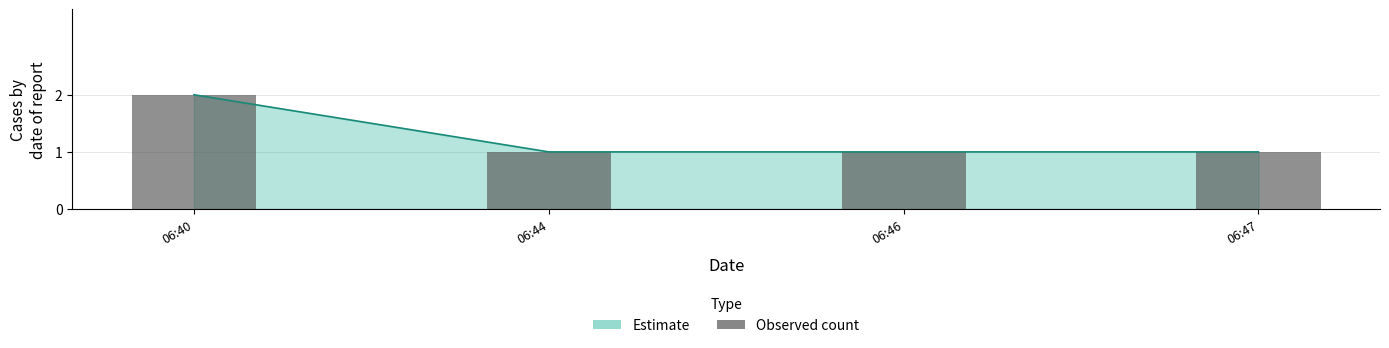

What is the sum of all values?

5